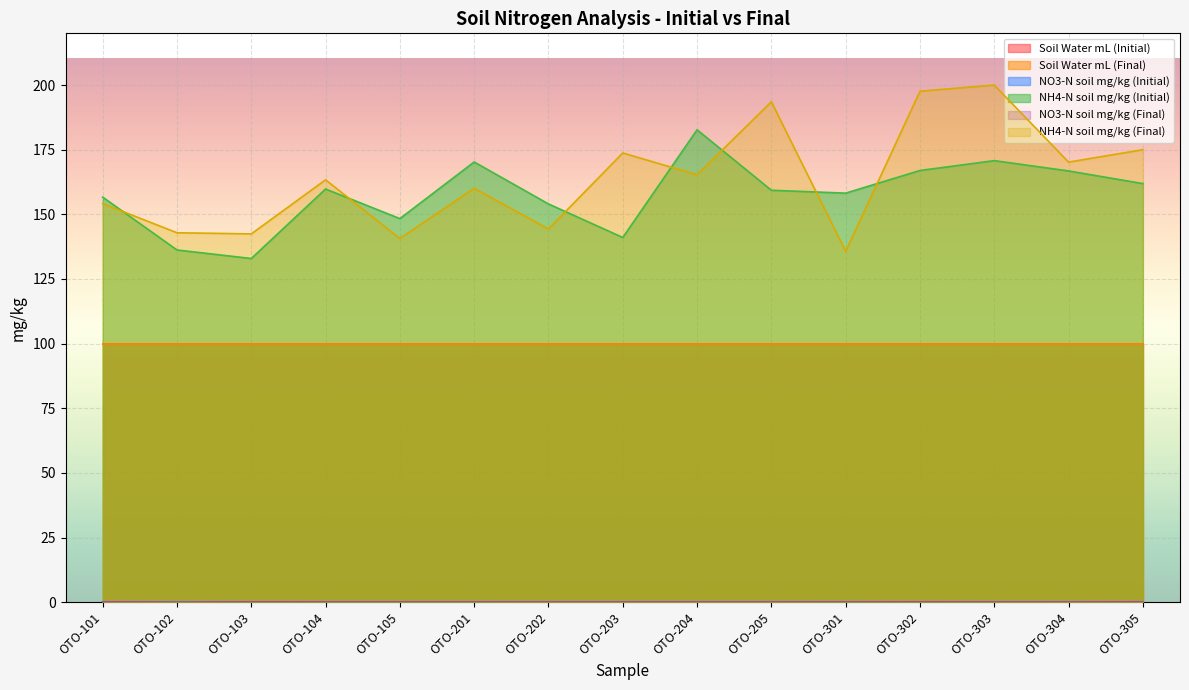

Where is the first local minimum for NO3-N soil mg/kg (Final)?

OTO-102